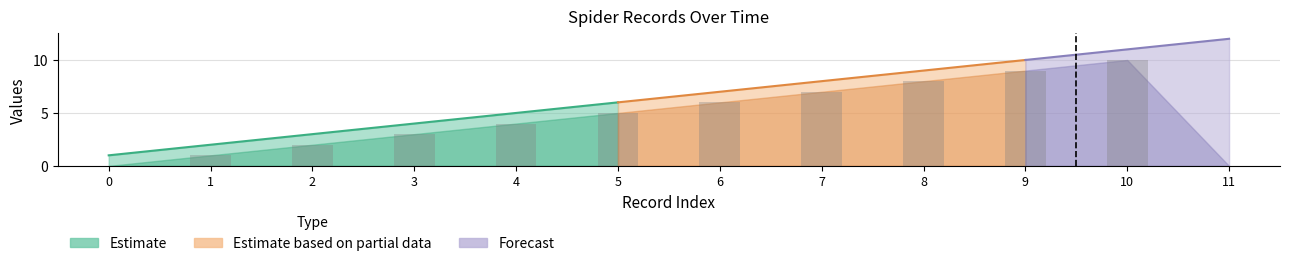

What is the difference between the maximum and second lowest values?

10